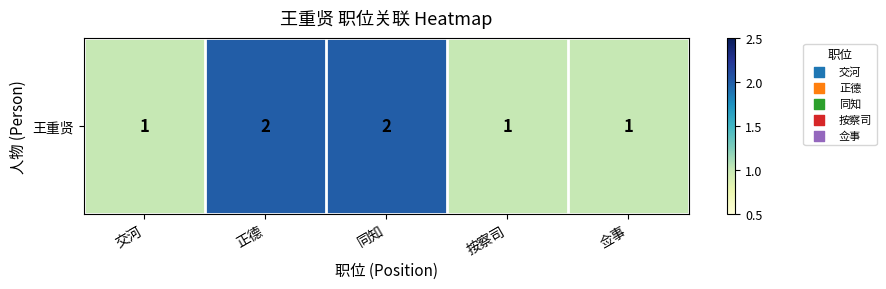

Which has a higher value, 佥事 or 按察司?

佥事